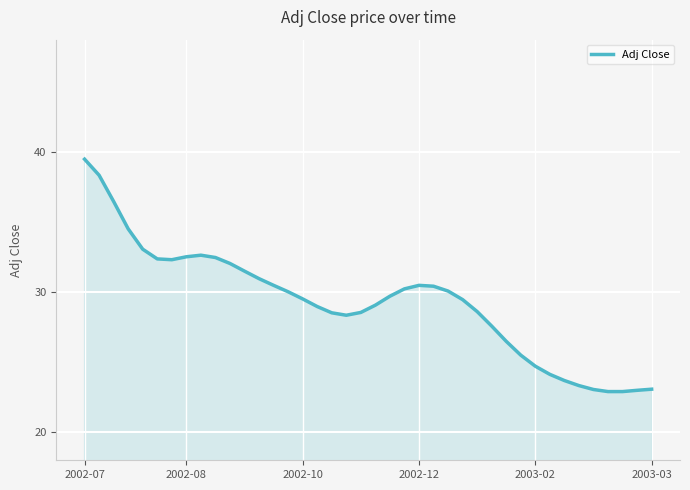

True or false: there are more than 1 points higher than both neighbors.

True